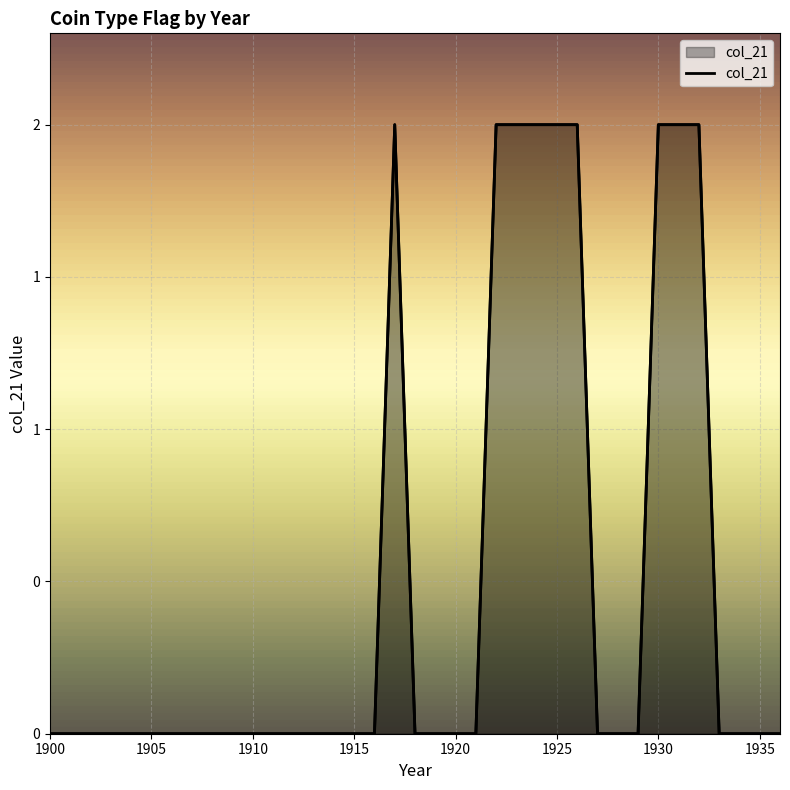

True or false: the data shows 0 at 1915.

True